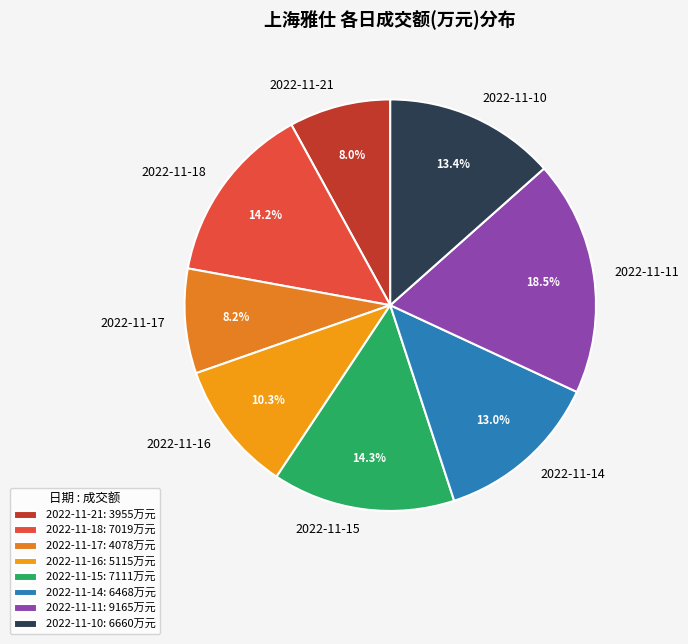

How many segments does this pie chart have?

8